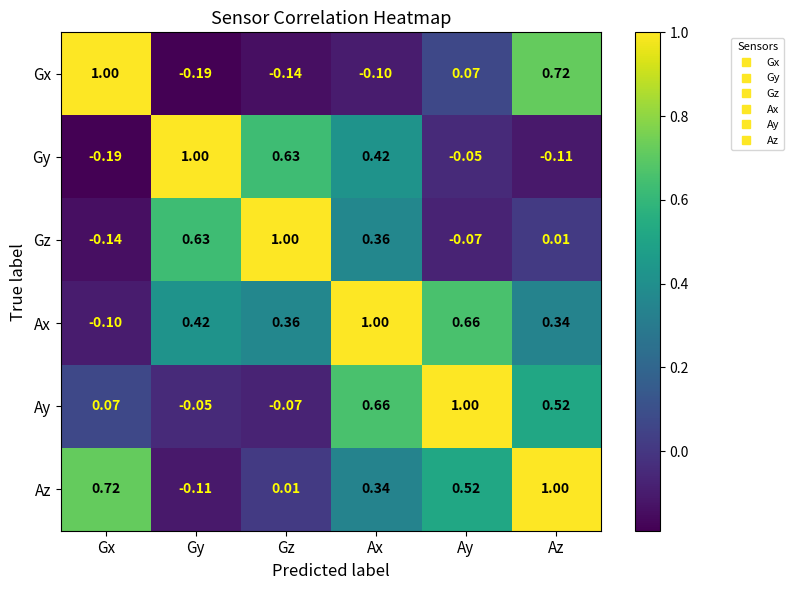

Which category has the highest value in the Gz series?

Gz